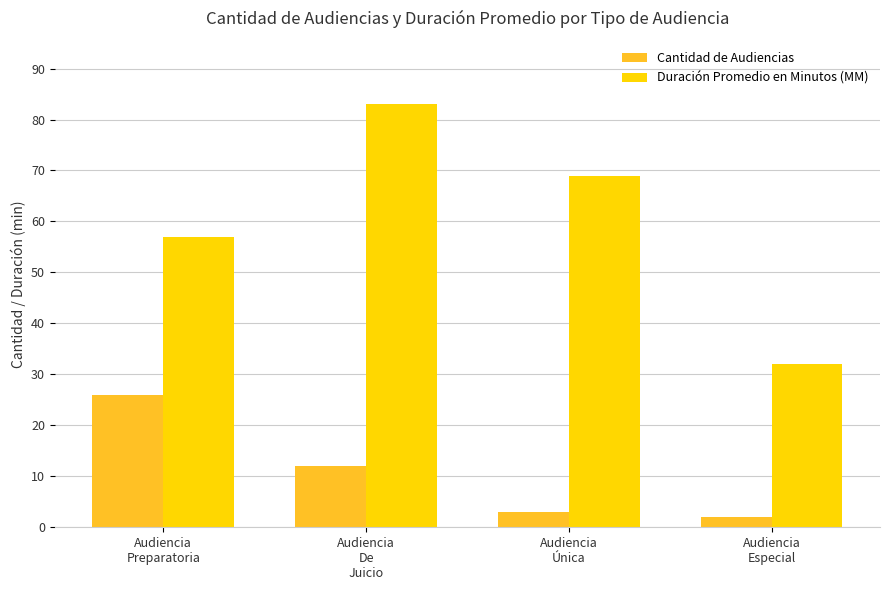

What is the lowest value of the Duración Promedio en Minutos (MM) series?

32